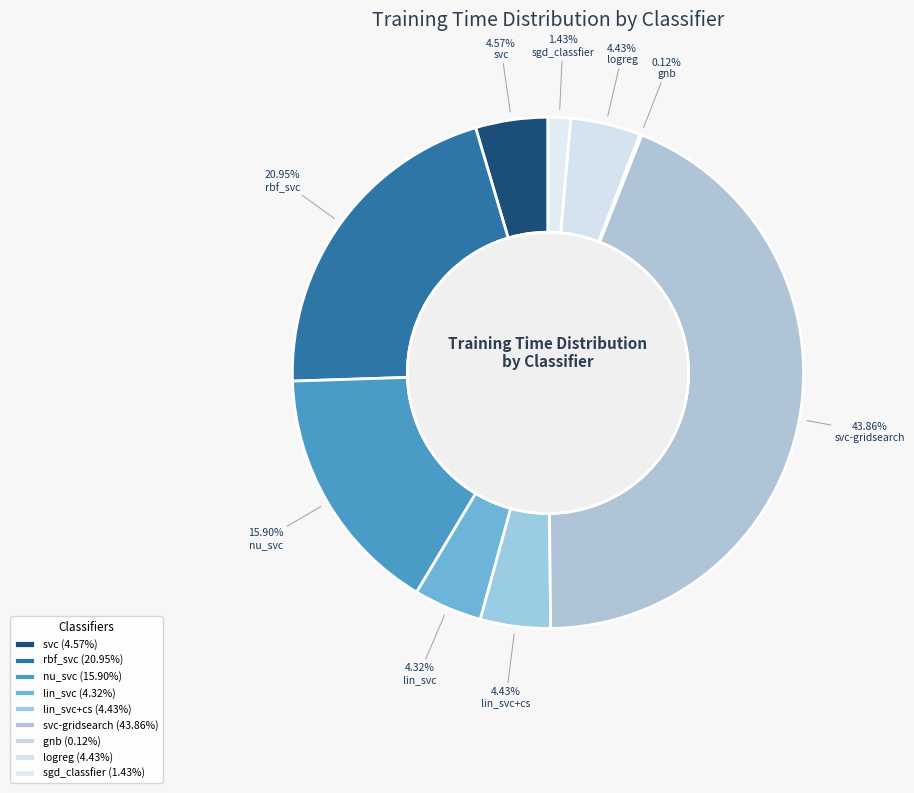

Is there any slice that represents more than half of the pie?

No